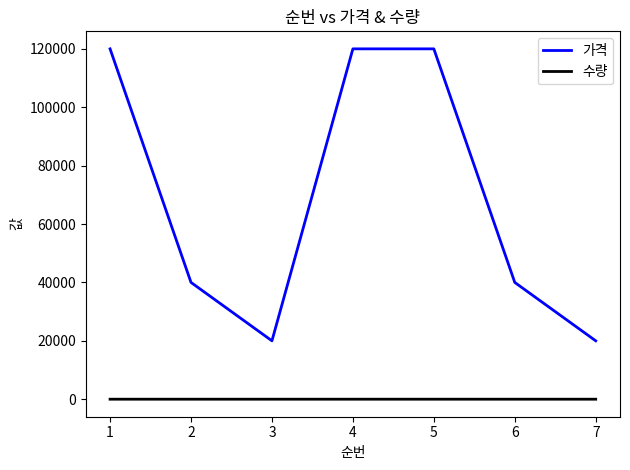

True or false: 수량 and 가격 cross at least once.

False